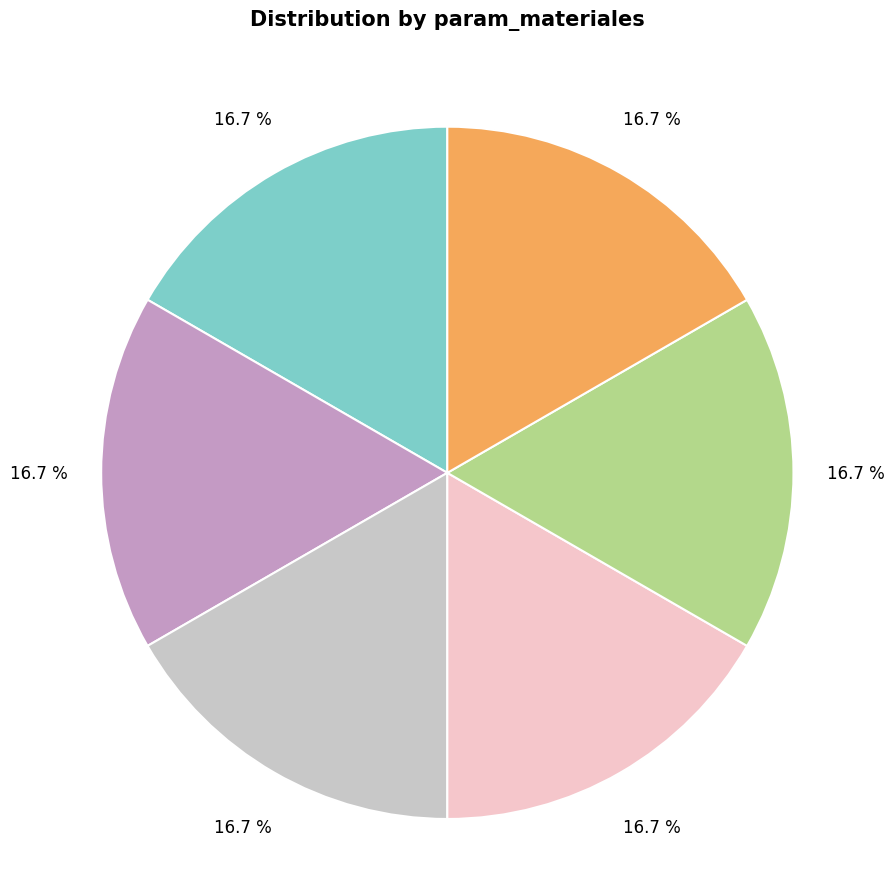

Count the number of slices in the pie.

6